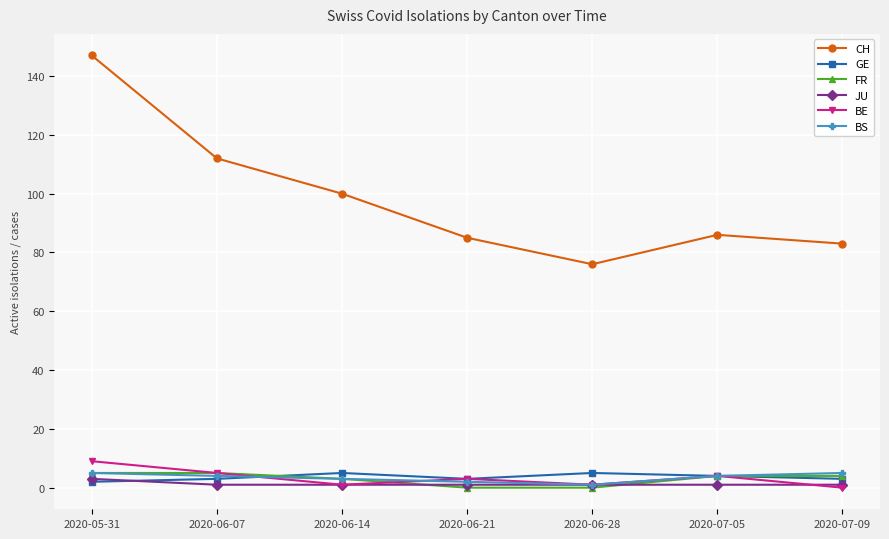

At which category is the sum across all series the highest?

2020-05-31